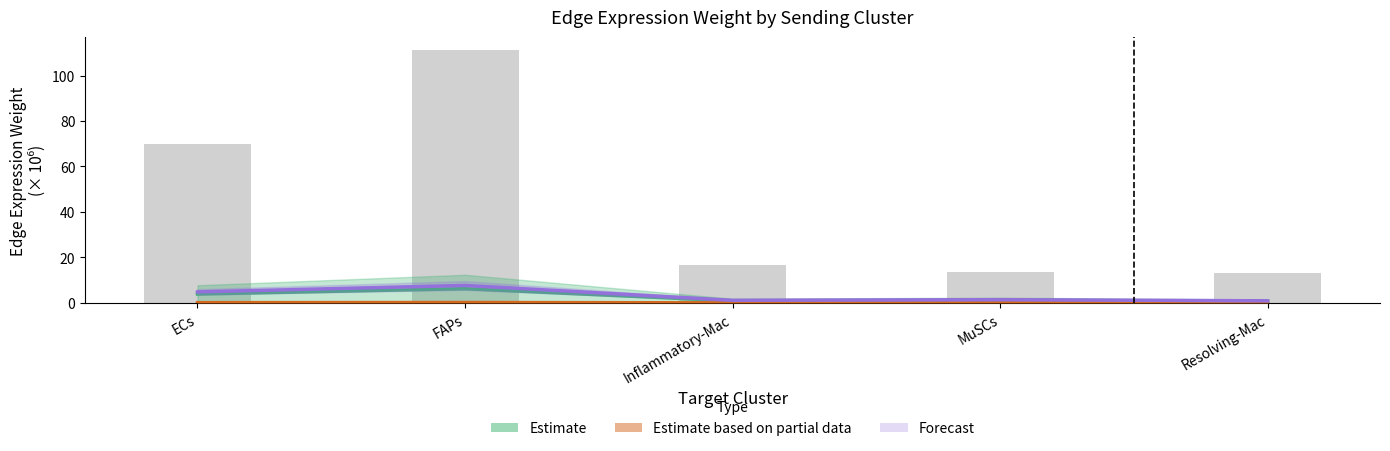

True or false: Estimate based on partial data has a value of 0.2 at FAPs.

False